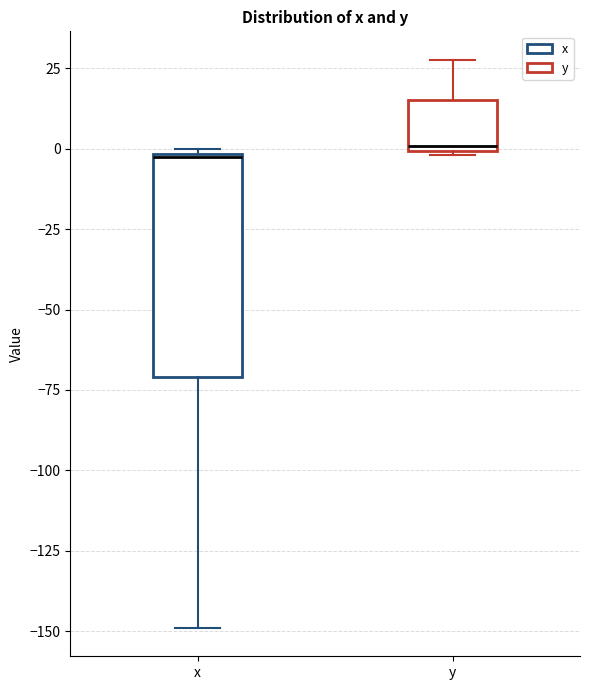

Which box is the tallest, from its lower edge to its upper edge?

x